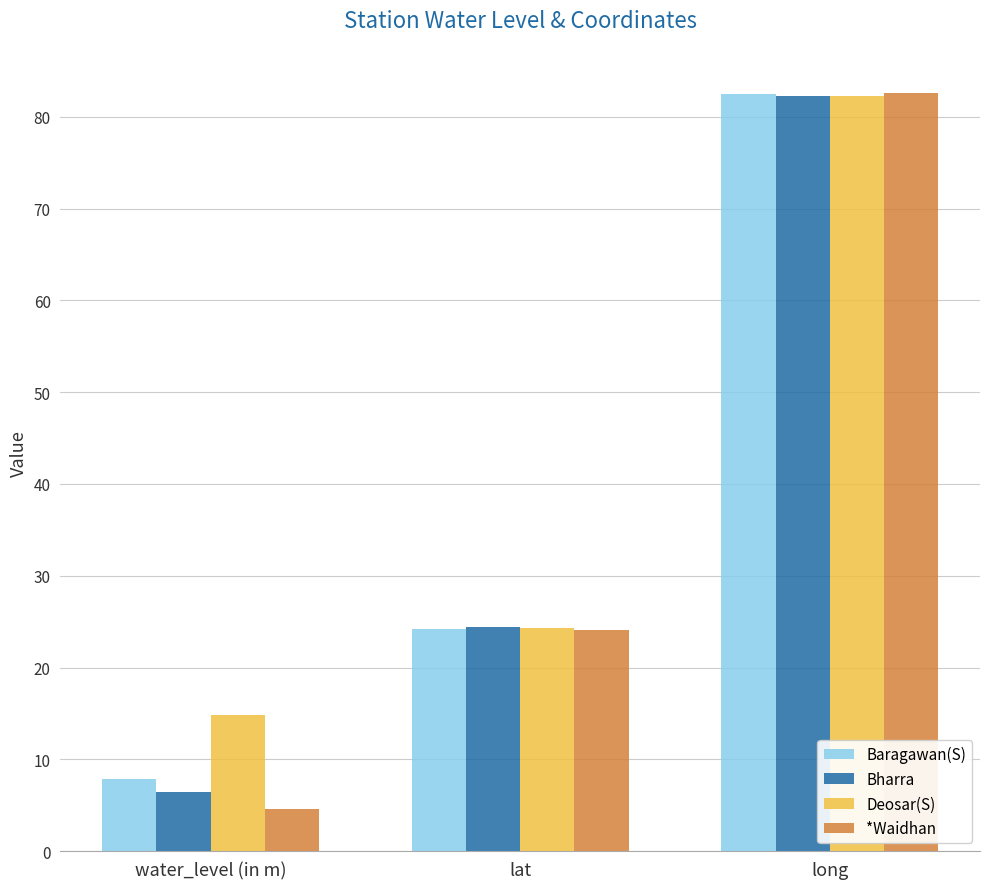

Rank the categories by Deosar(S) value from lowest to highest.

water_level (in m), lat, long